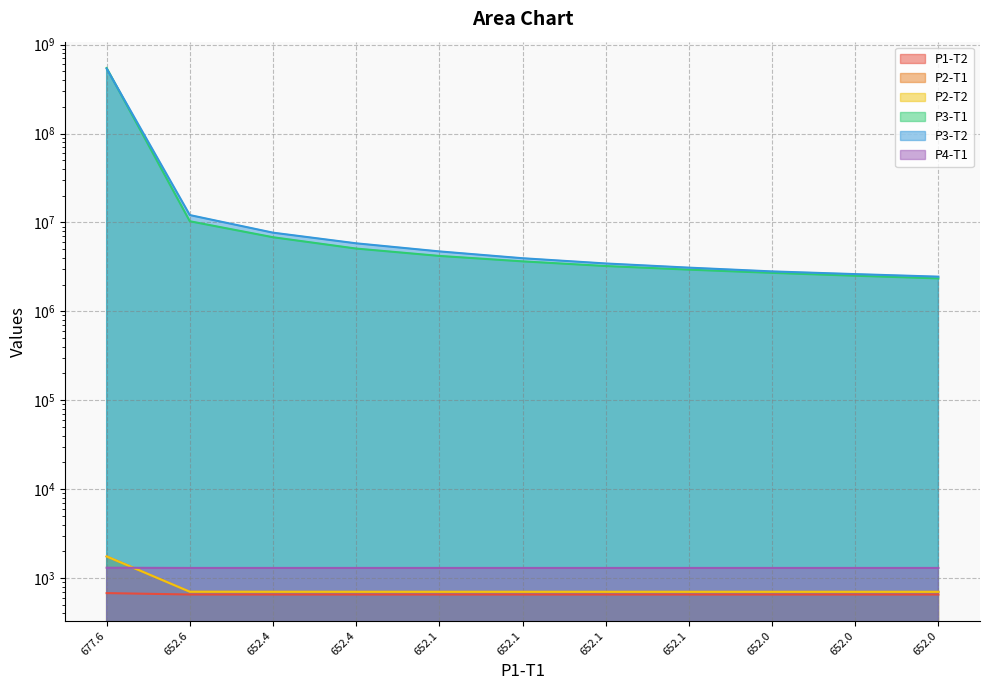

How many lines are shown in the chart?

6